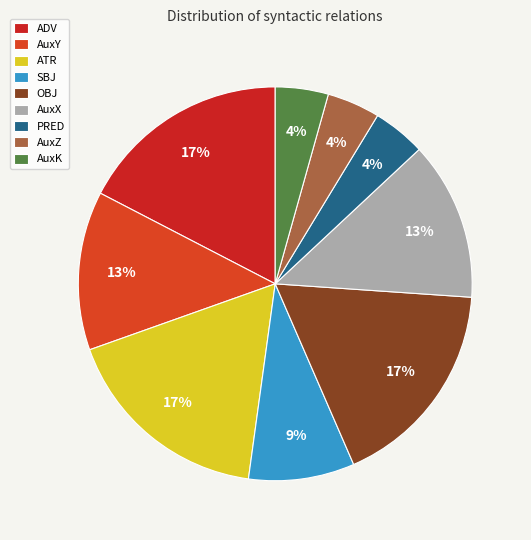

Is AuxK the majority of the pie?

No